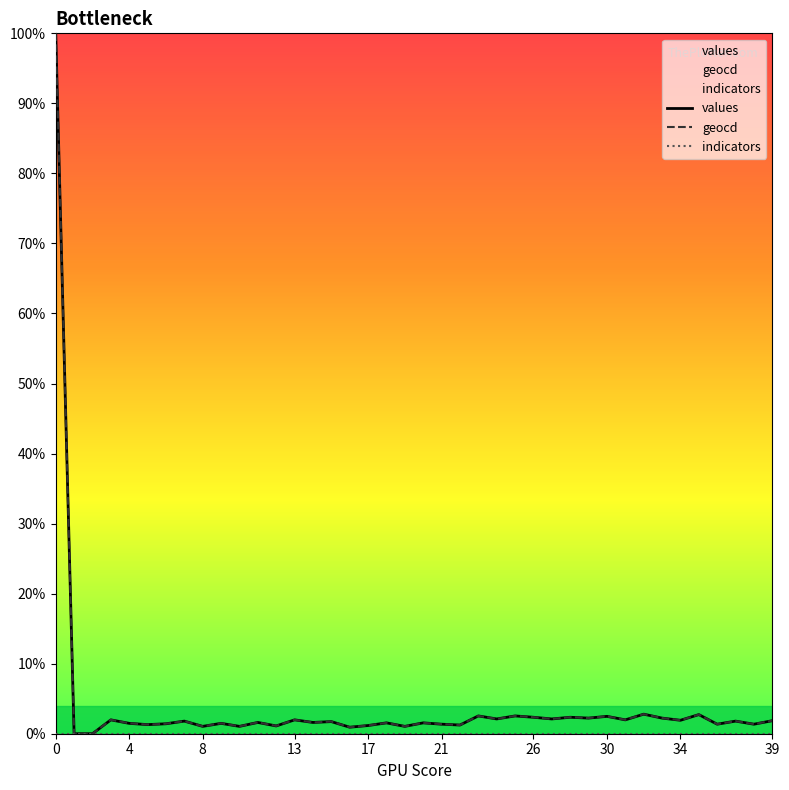

The value of indicators at 23 is 0.0. True or false?

True